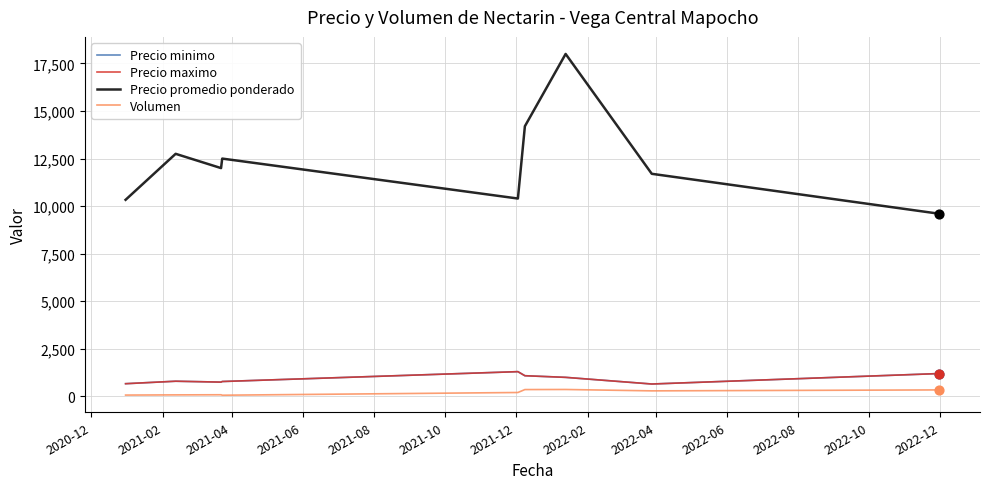

Which series has the largest total across all categories?

Precio promedio ponderado